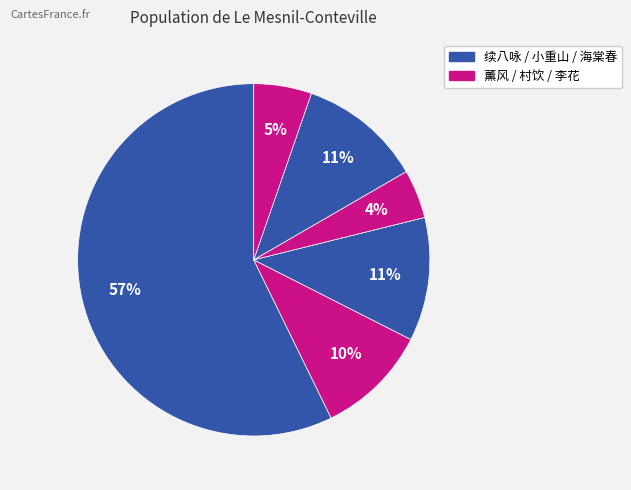

How many segments does this pie chart have?

6